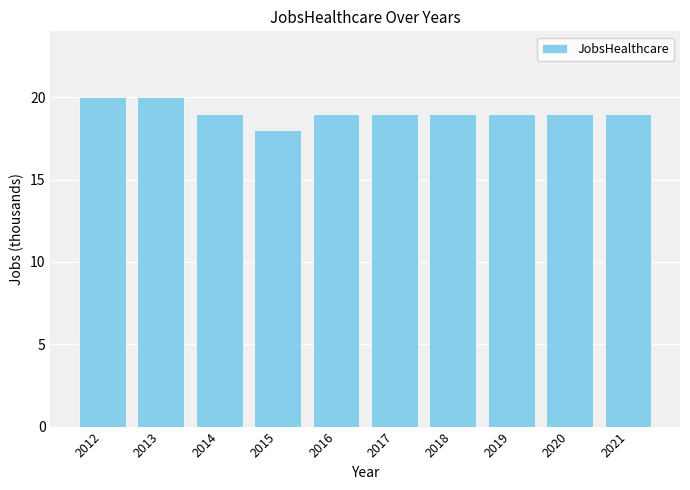

What is the change in value from 2015 to 2020?

+1